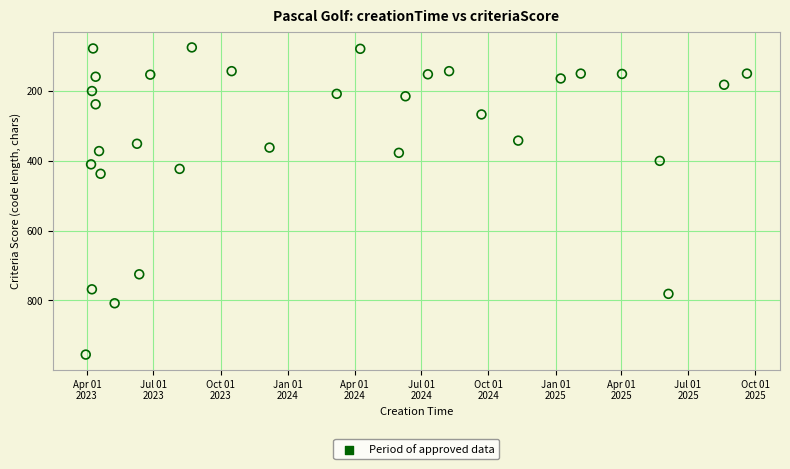

What is the range of Y values (max minus min)?

880